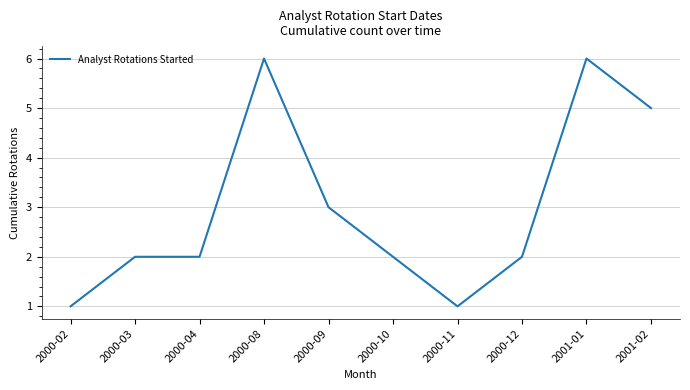

What position from the left is 2000-08?

4